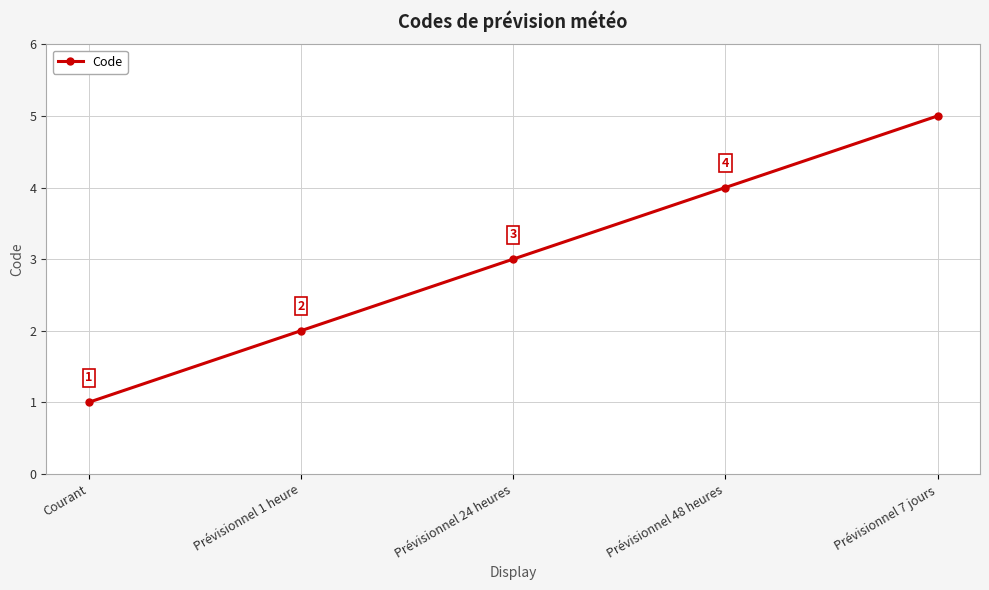

What is the minimum value shown in the chart?

1